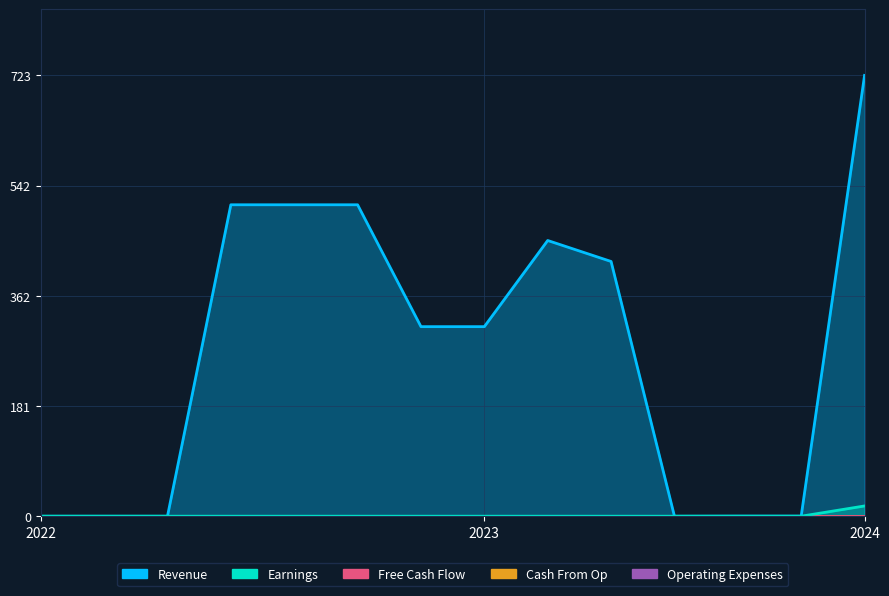

What is the difference between the Revenue values at 0.0 and 5.0?

510.9